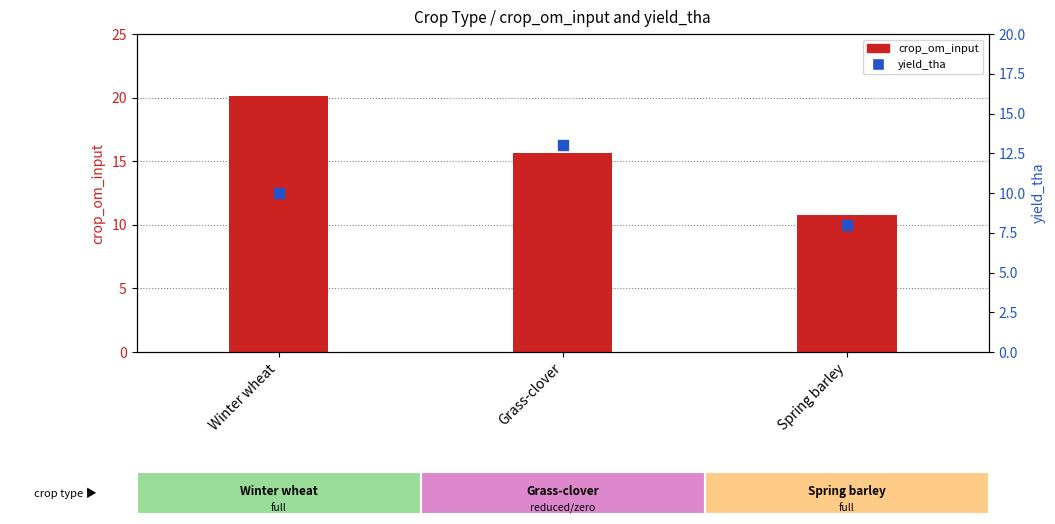

Which series has the largest Y range (max minus min)?

crop_om_input